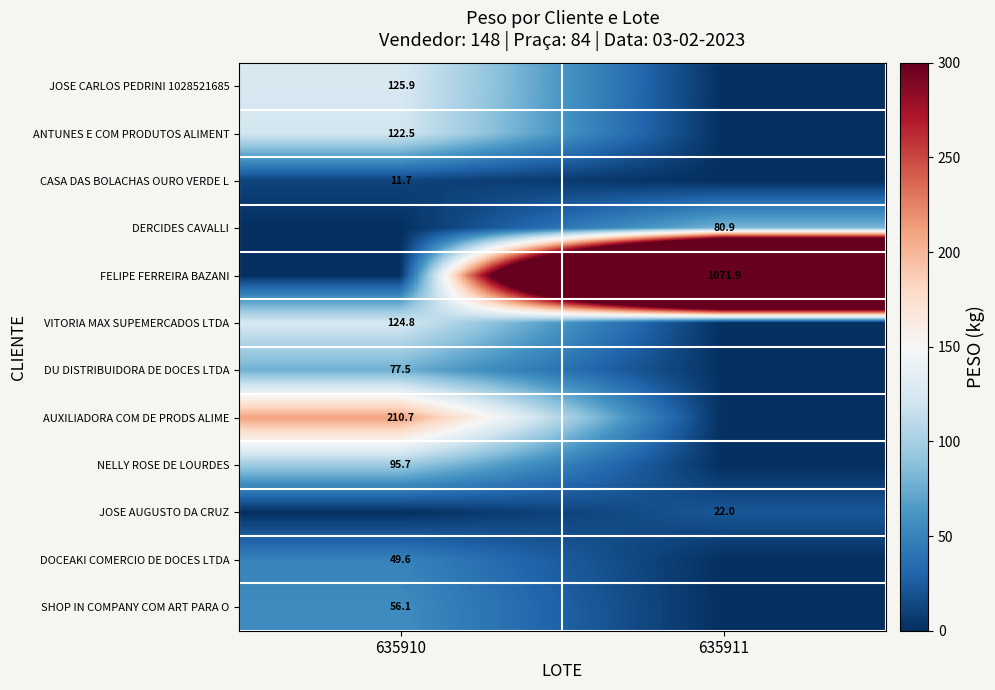

True or false: CASA DAS BOLACHAS OURO VERDE L has a value of 11.7 at 635910.

True